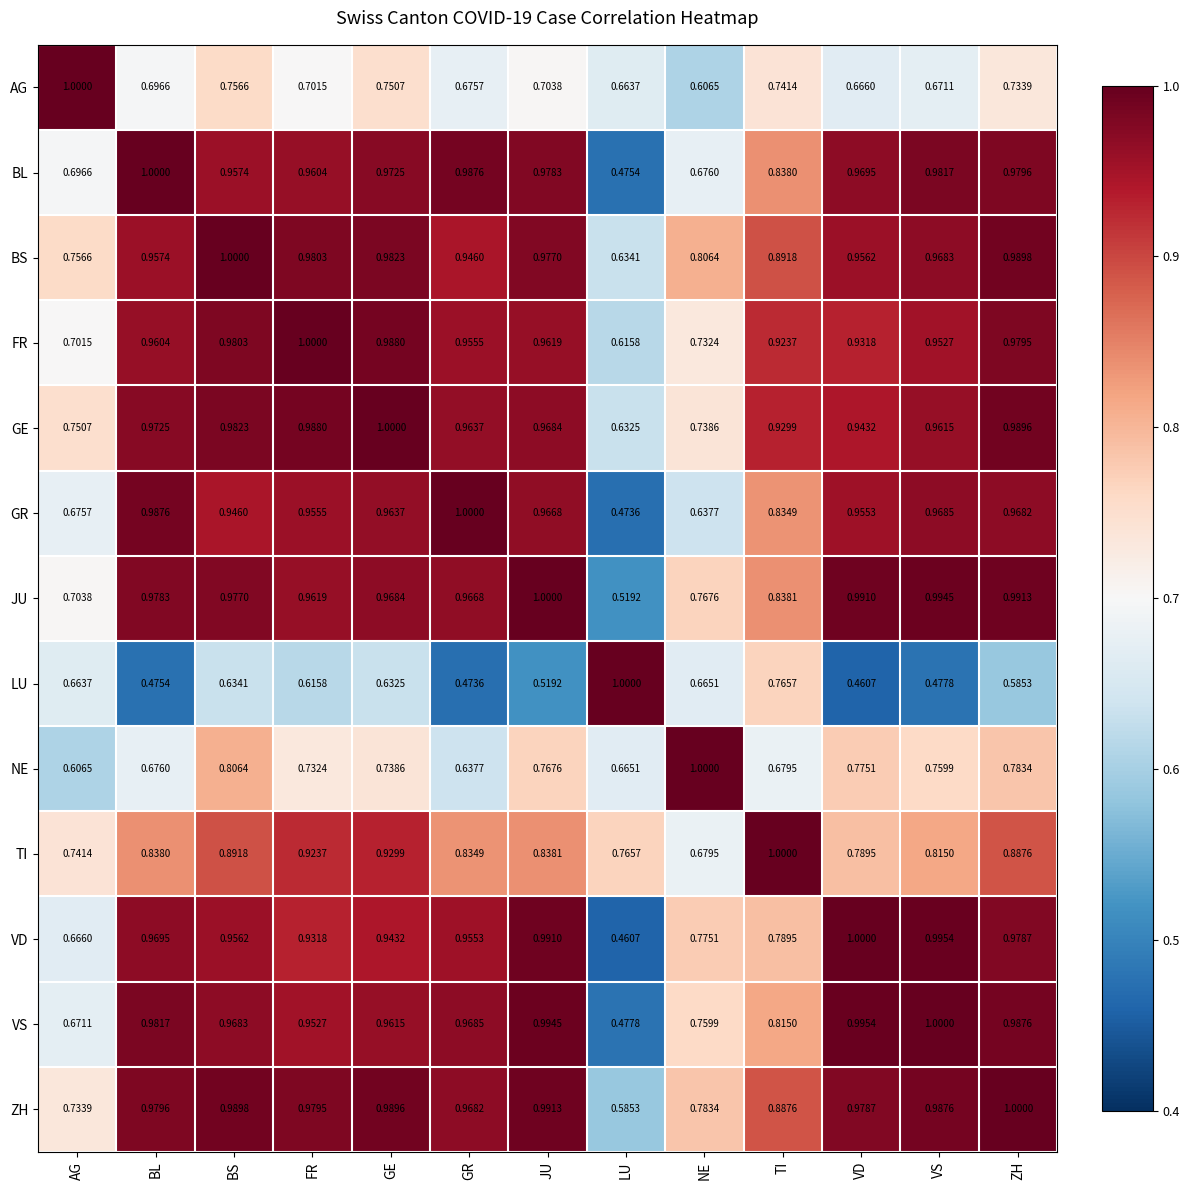

Is the value of NE at BL greater than the value of VD at VS?

No